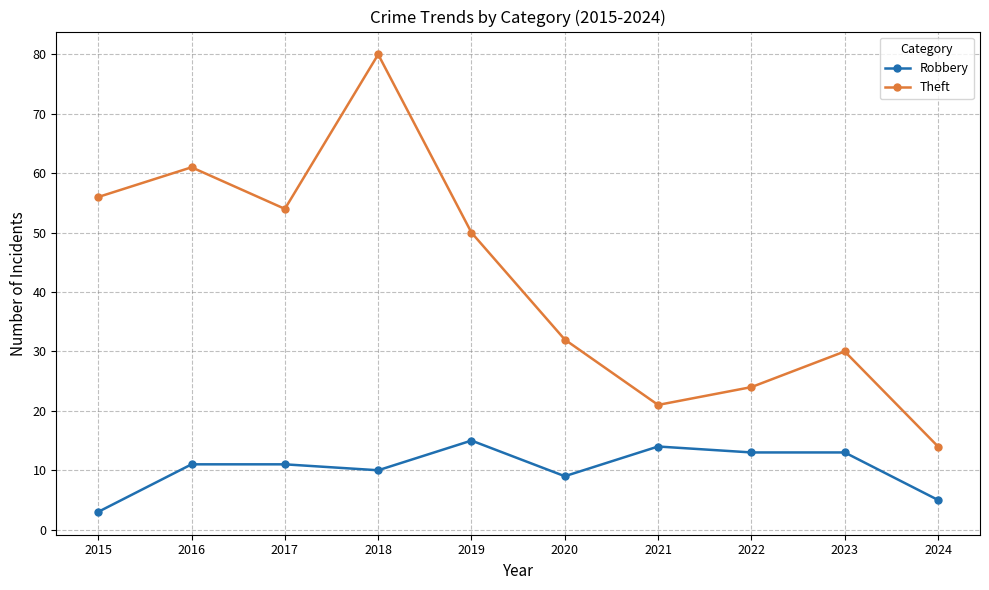

True or false: Theft and Robbery intersect in this chart.

False